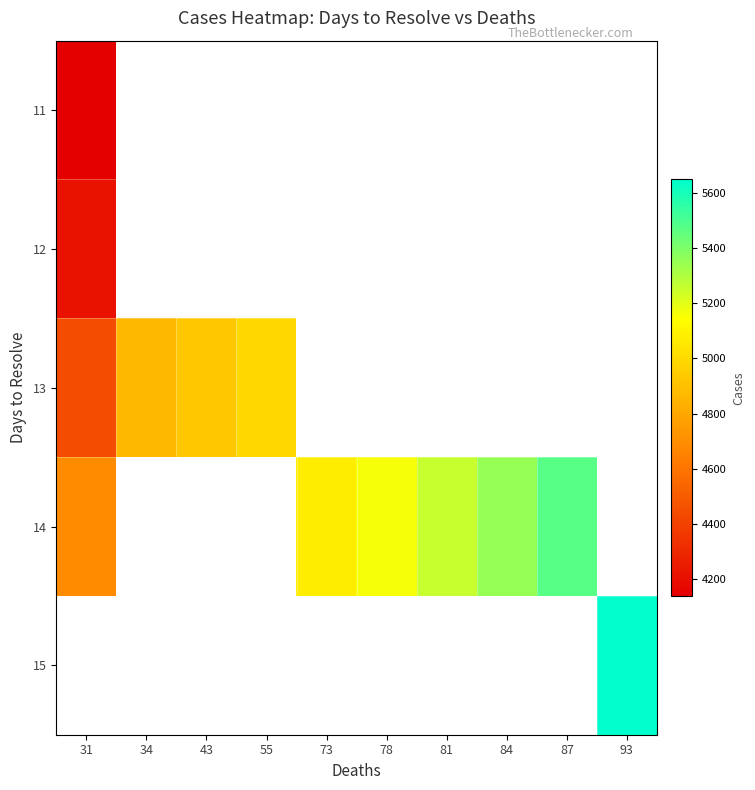

Is it true that 15 equals 5648.0 at 93?

True